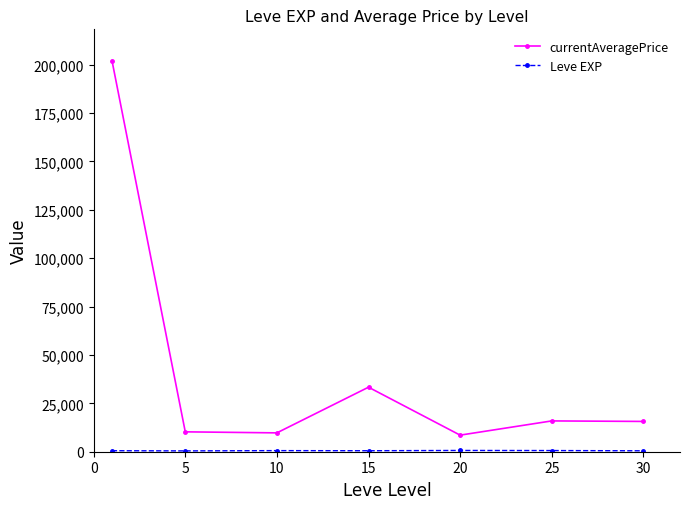

What is the minimum value for currentAveragePrice?

8567.8